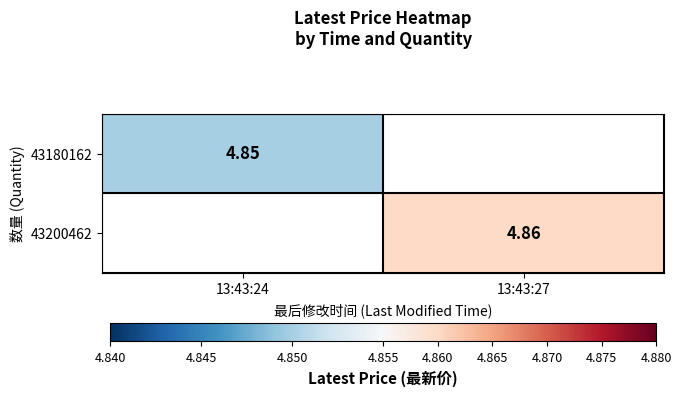

List the series in order of their peak value, lowest first.

43180162, 43200462